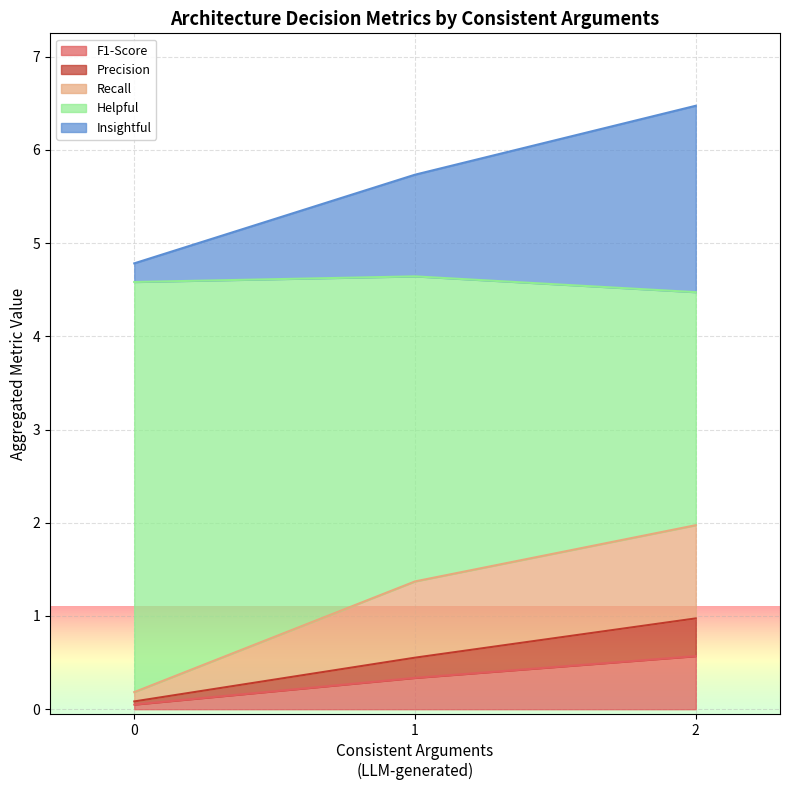

True or false: Recall has more than 2 interior local peaks.

False